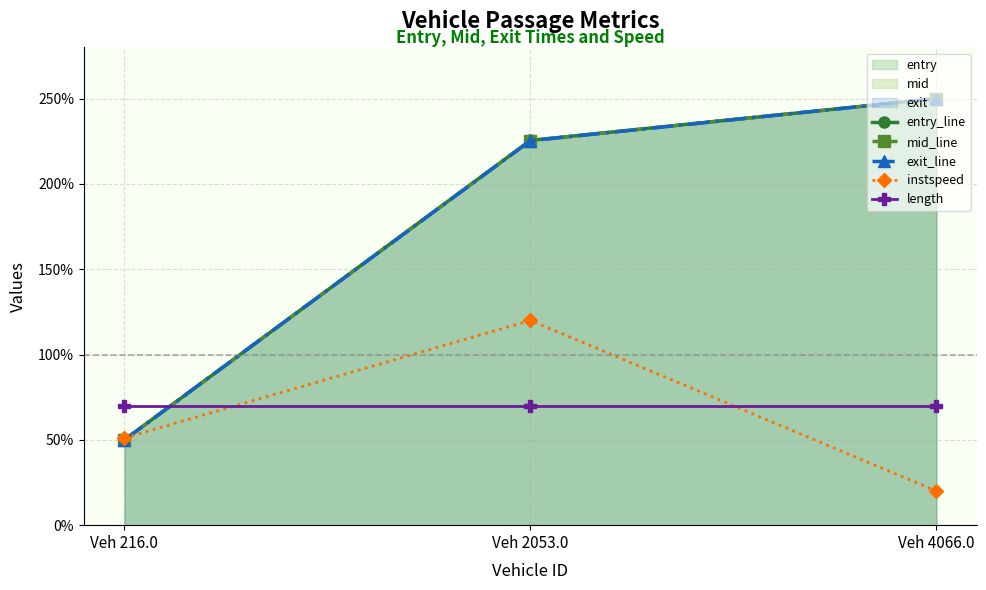

Is the value of entry_line at Veh 2053.0 greater than the value of length at Veh 216.0?

Yes